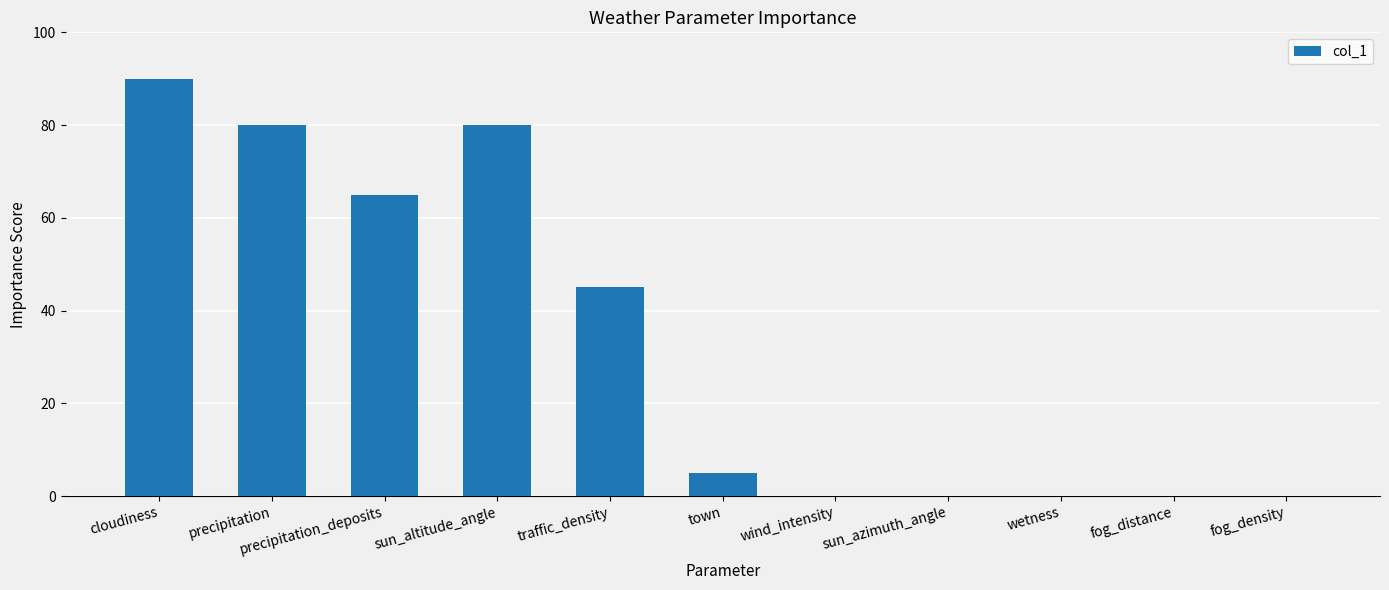

What is the maximum value shown in the chart?

90